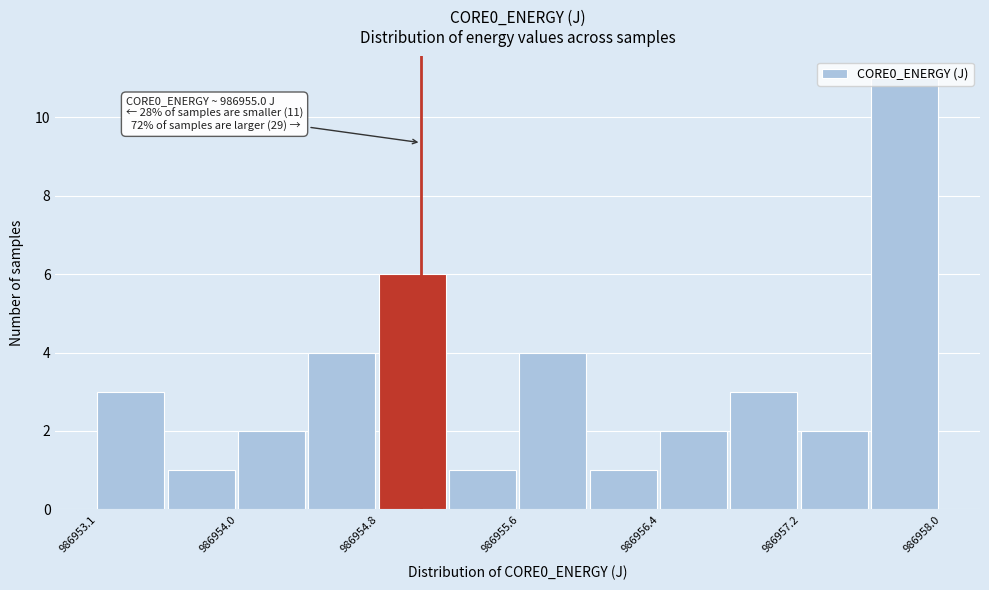

Which range on the x-axis has the tallest bar?

986957.6 to 986958.0